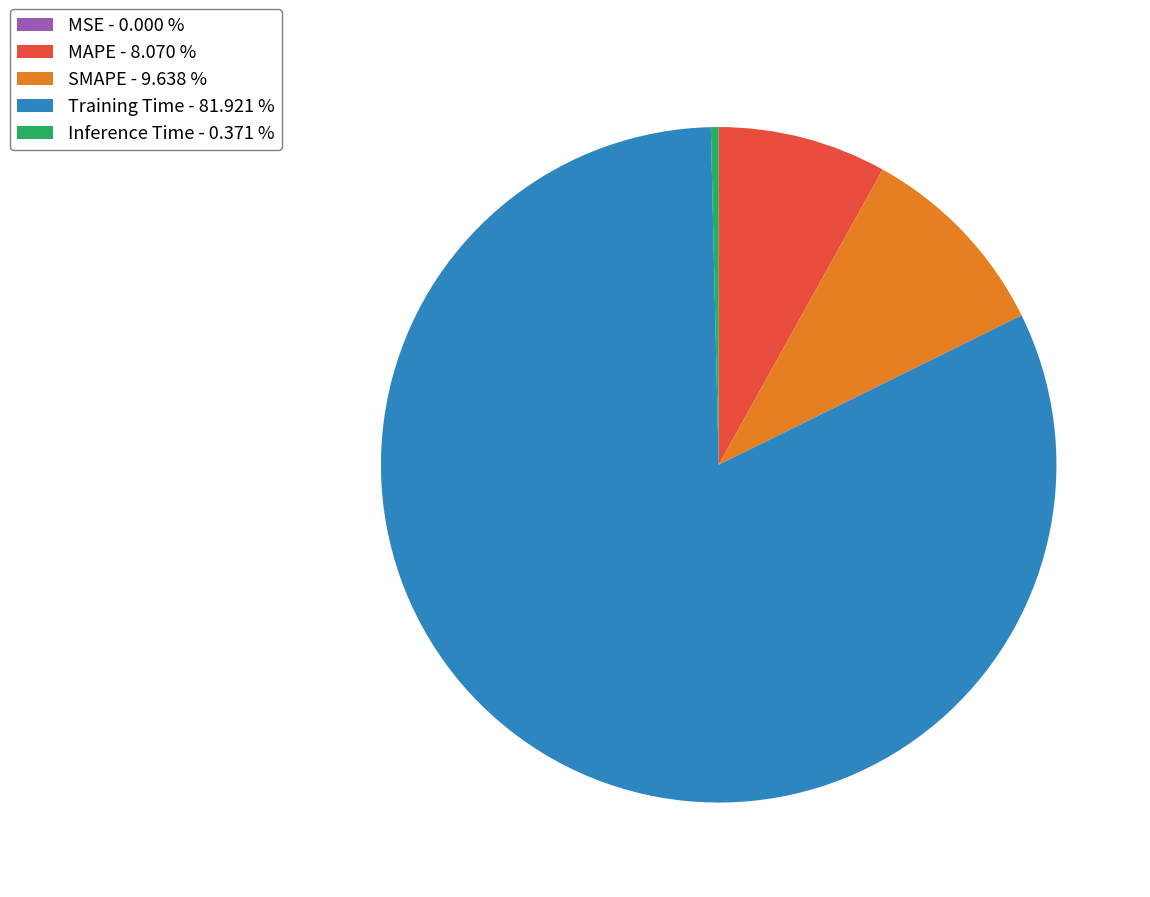

What is the largest slice in the pie chart?

Training Time